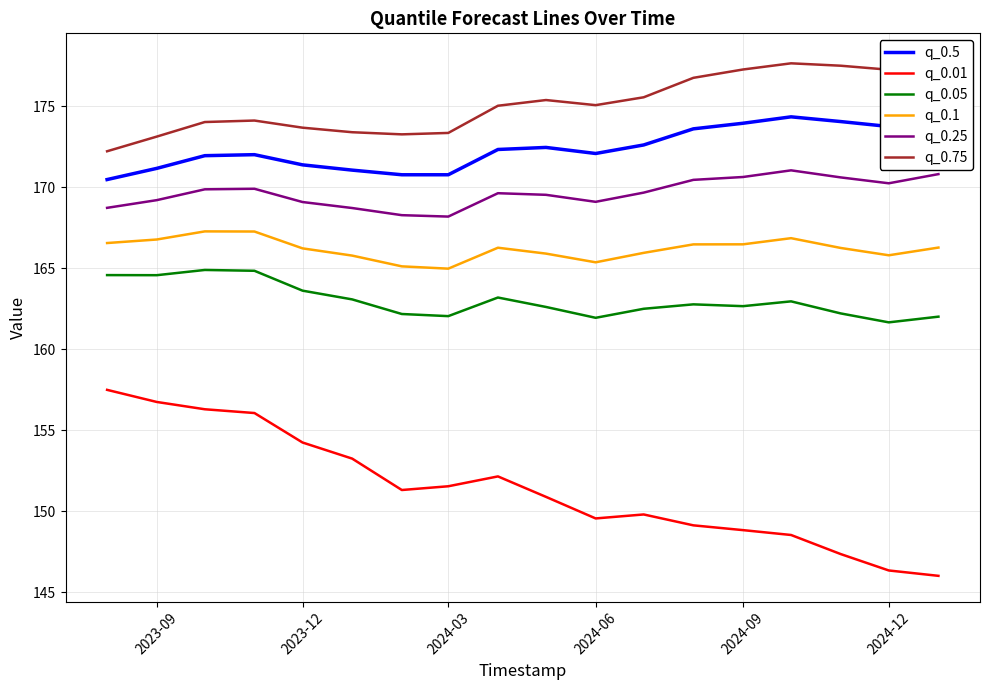

How many values in the q_0.25 series exceed 169?

14